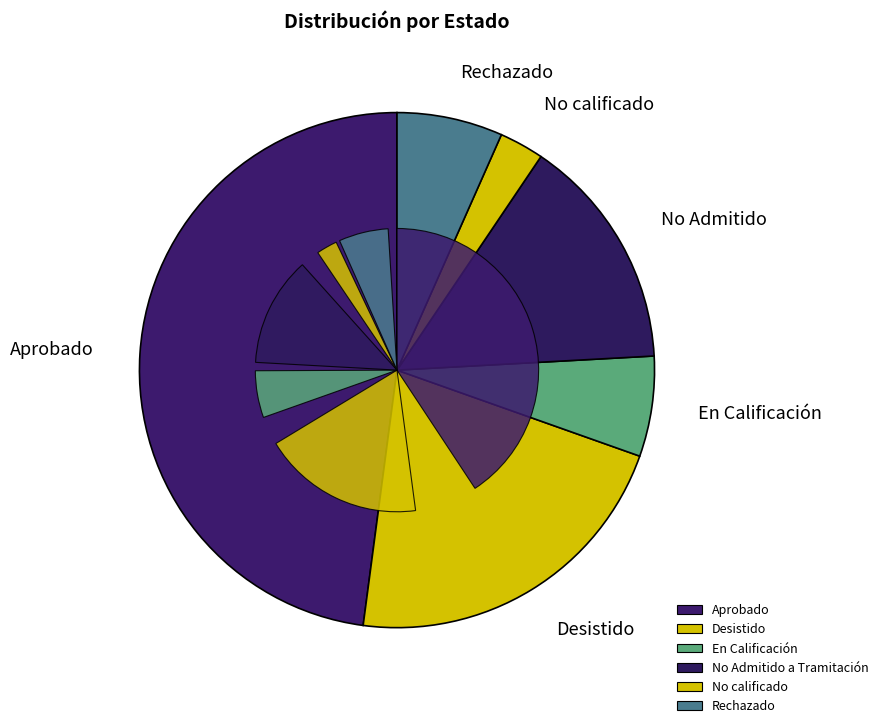

Which slice is the smallest?

No calificado